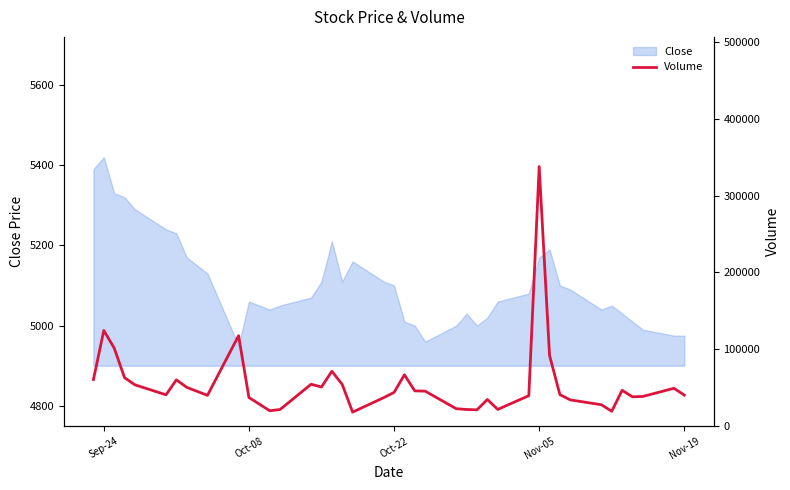

What is the highest value of the Close series?

5420